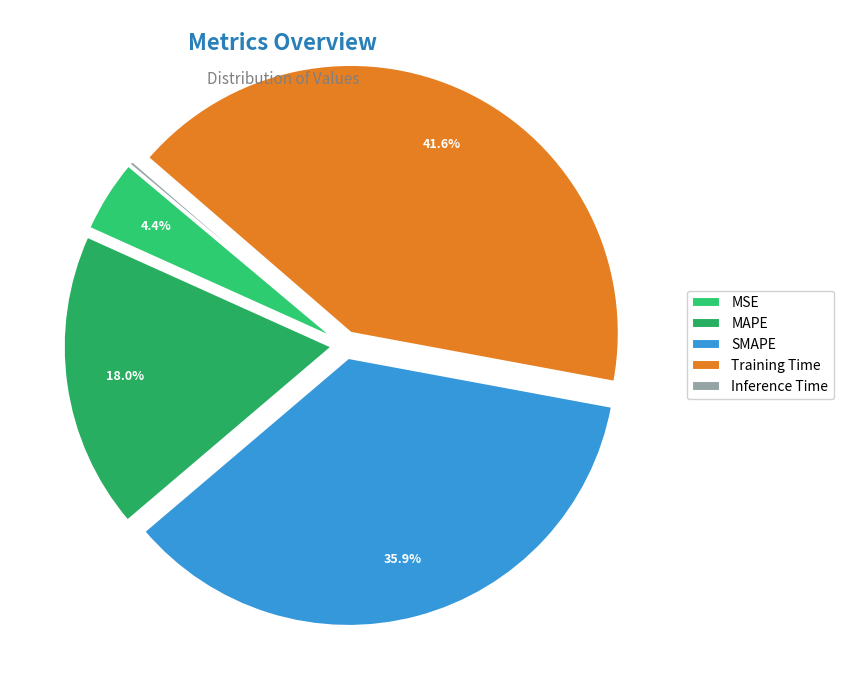

Which slice is the smallest?

Inference Time